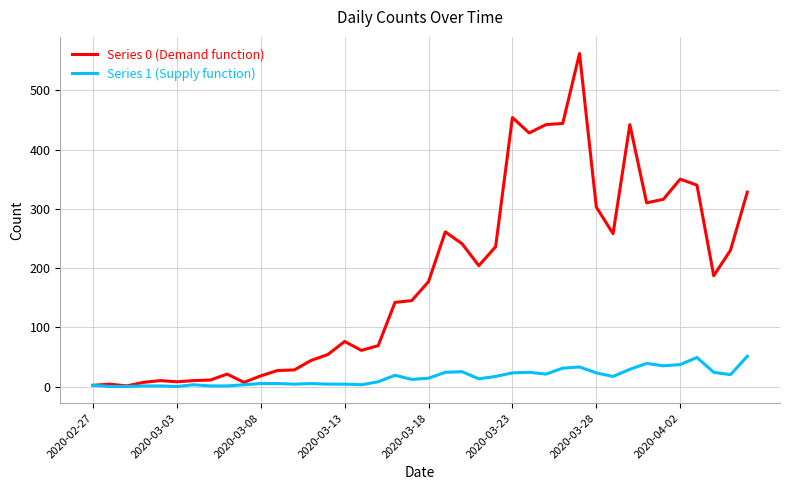

At how many categories does at least one series exceed 174?

20